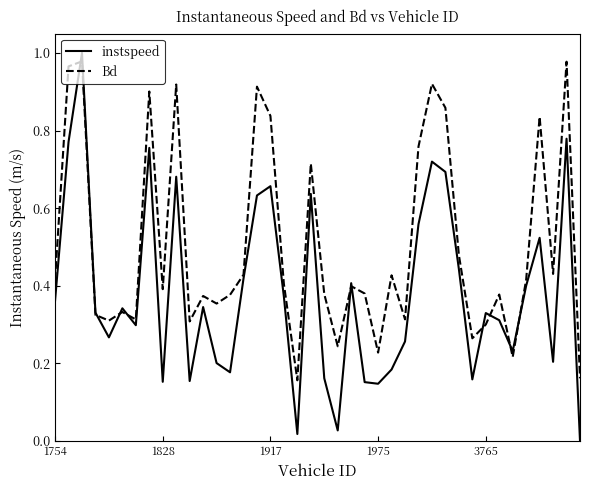

True or false: Bd has more than 0 points higher than both neighbors.

True